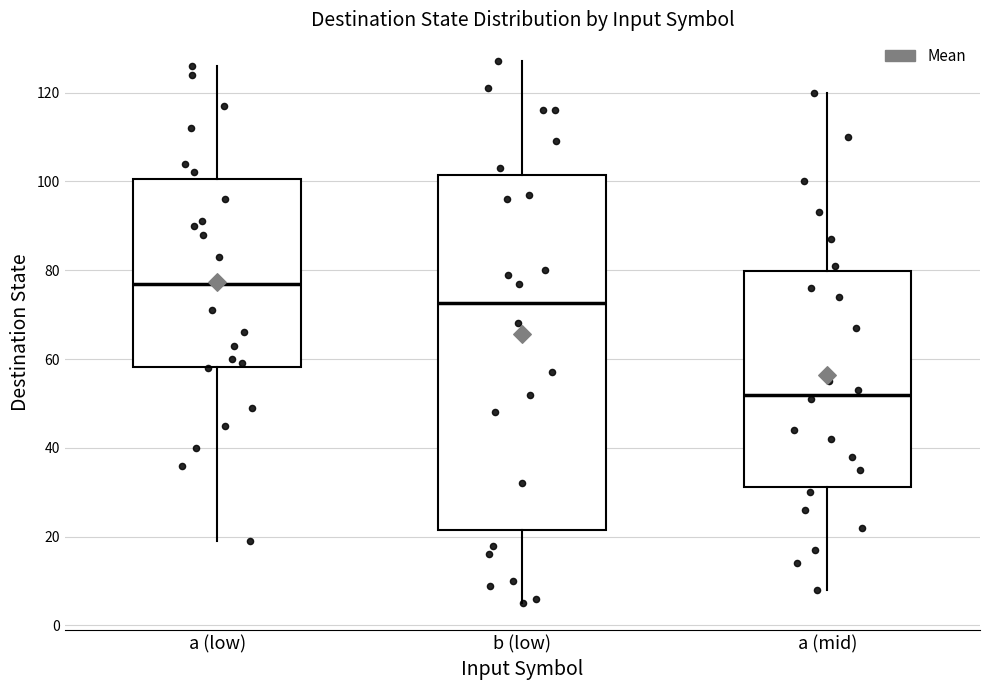

Reading left to right, transcribe this box plot: for each box, give where its median line is, the range the box spans, and where its two whiskers end, as read against the y-axis. The values are not printed on the chart, so give them approximately, as read against the axis.

a (low): median 78, box 58 to 100, whiskers 20 to 126
b (low): median 72, box 22 to 102, whiskers 6 to 128
a (mid): median 52, box 32 to 80, whiskers 8 to 120